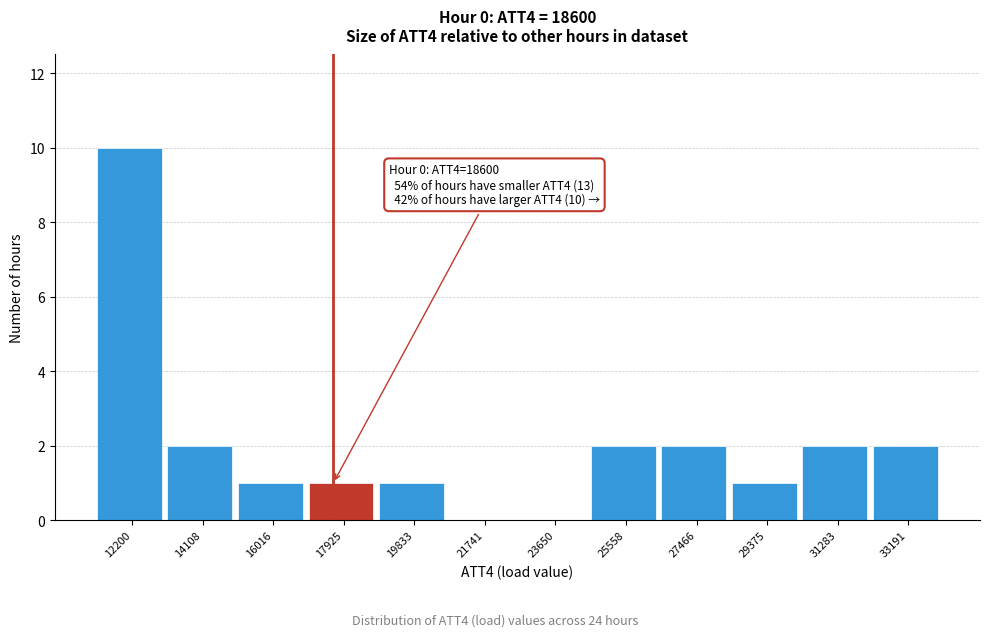

Reading left to right, extract all data points from this chart.

12200=10	14108=2	16016=1	17925=1	19833=1	21741=0	23650=0	25558=2	27466=2	29375=1	31283=2	33191=2